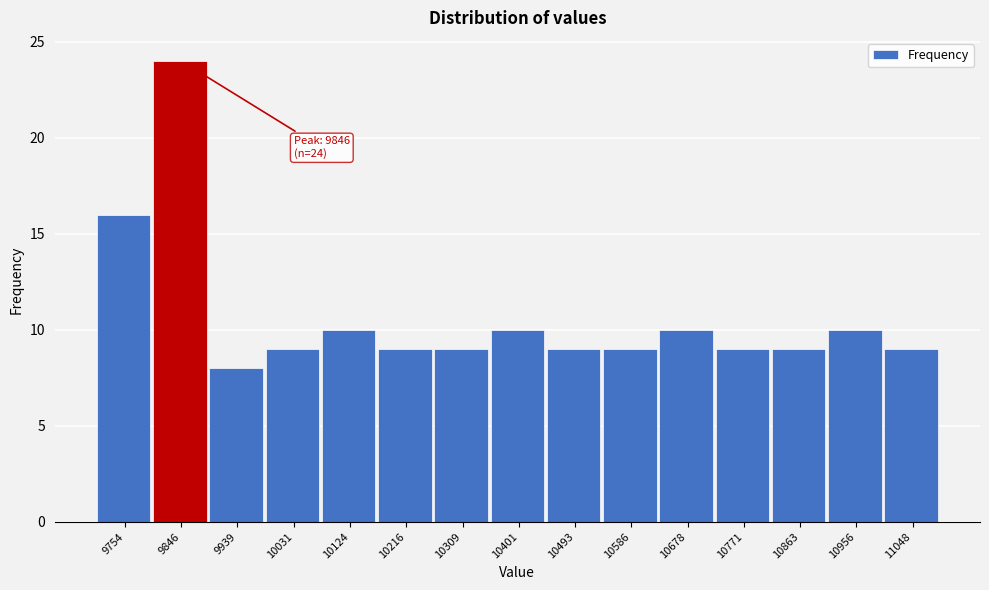

Over which range of the x-axis is the bar tallest?

9800 to 9890